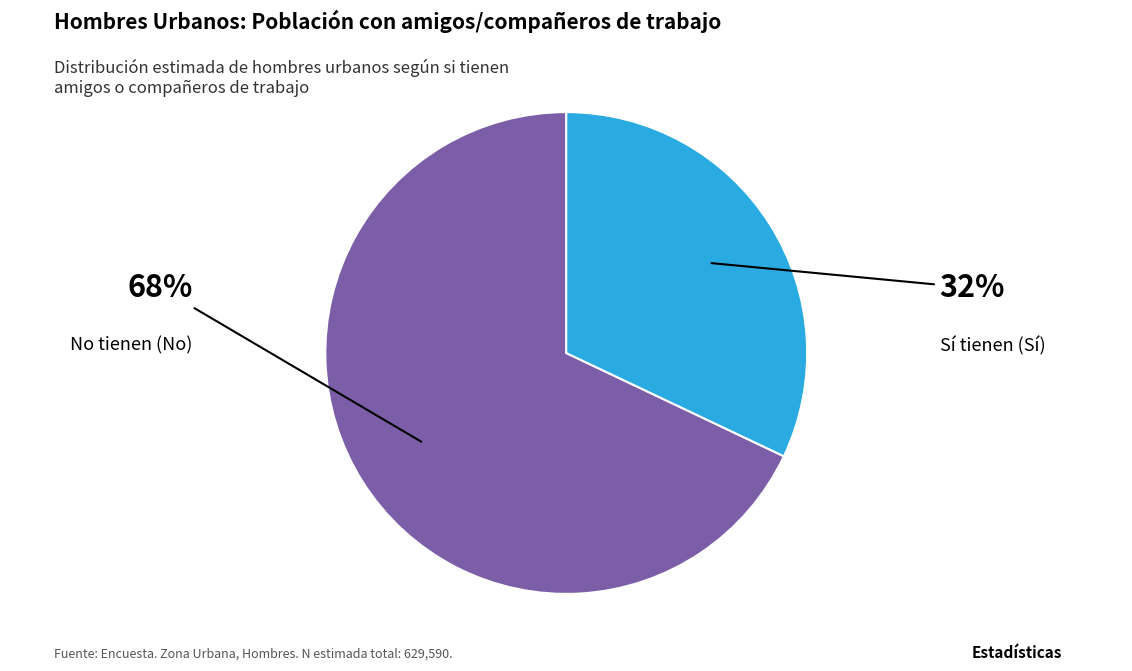

How many slices are in this pie chart?

2